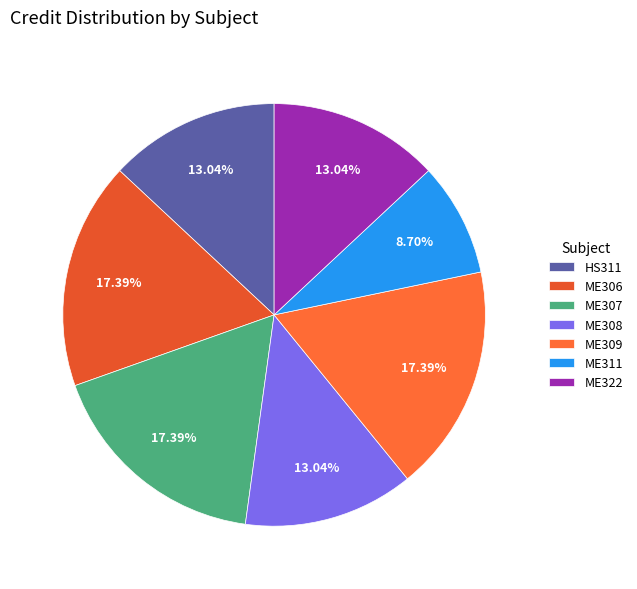

What is the change in value from HS311 to ME307?

+2